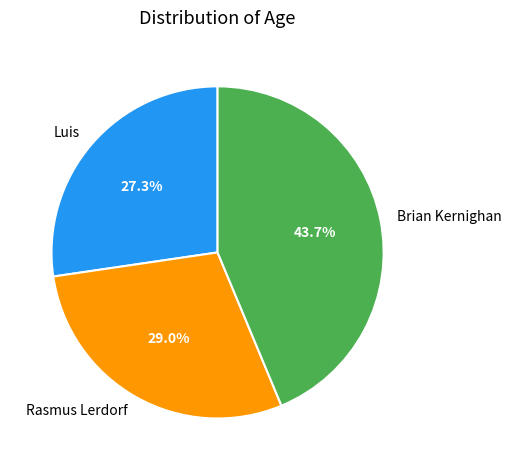

What is the total percentage of Luis and Rasmus Lerdorf?

56.3%